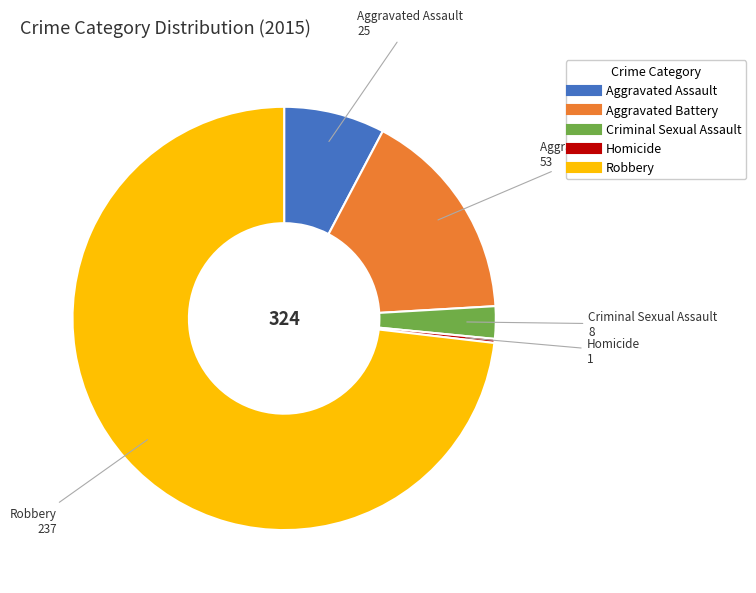

True or false: Aggravated Battery accounts for 2% of the total.

False